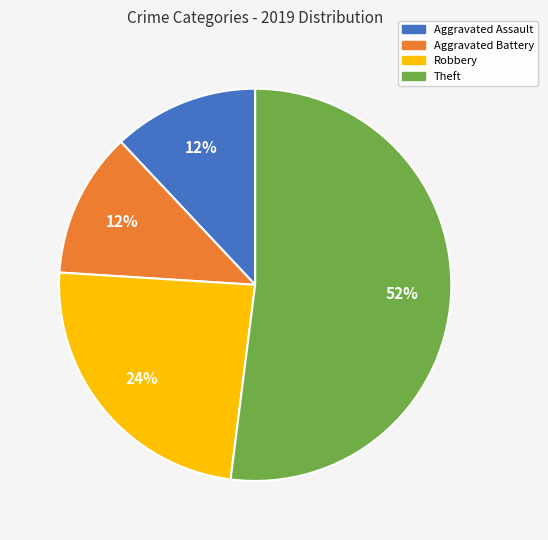

Is it true that Theft is 52% of the pie?

True